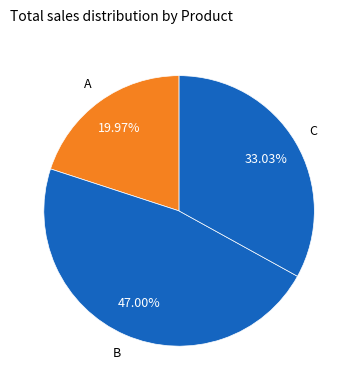

Is there a majority slice in this chart?

No